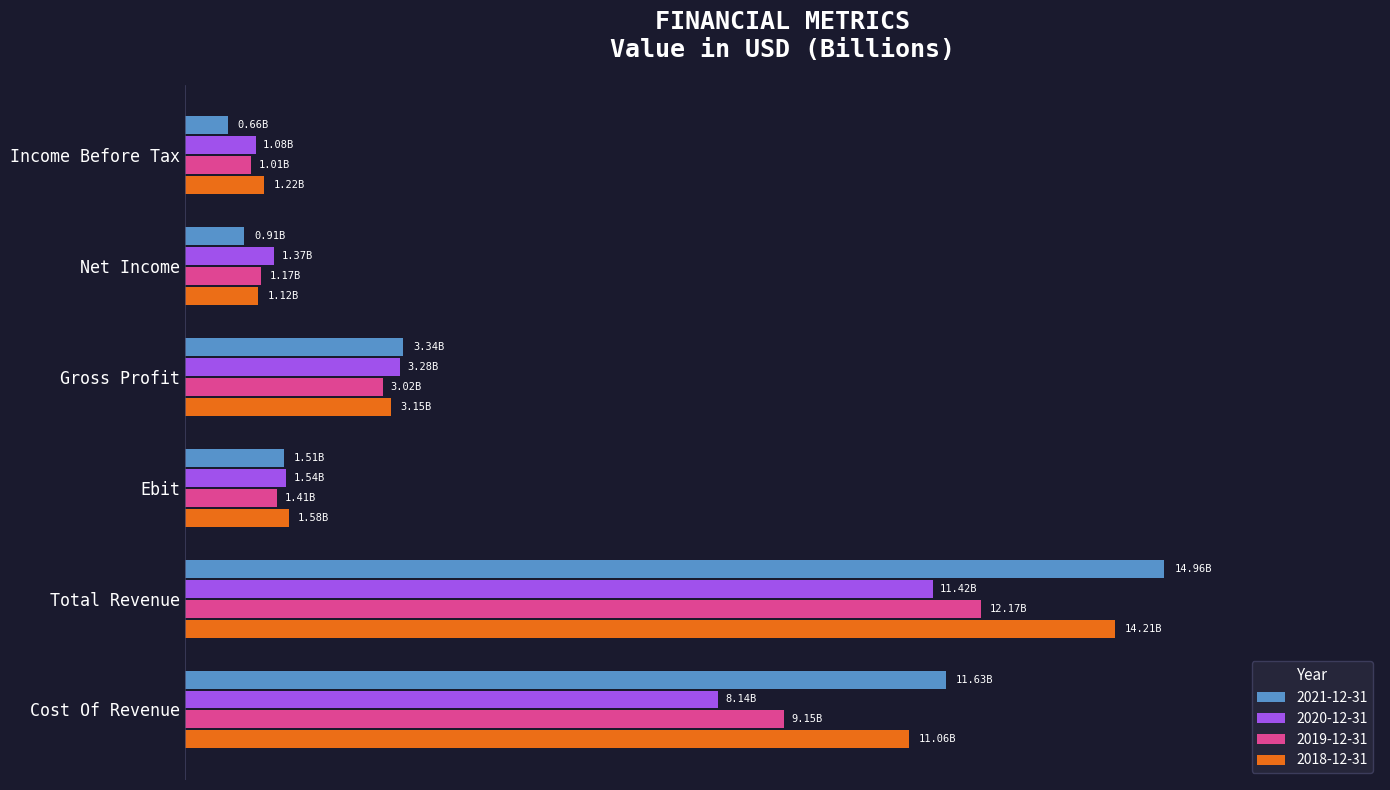

What are all the series names shown in the legend?

2021-12-31, 2020-12-31, 2019-12-31, 2018-12-31